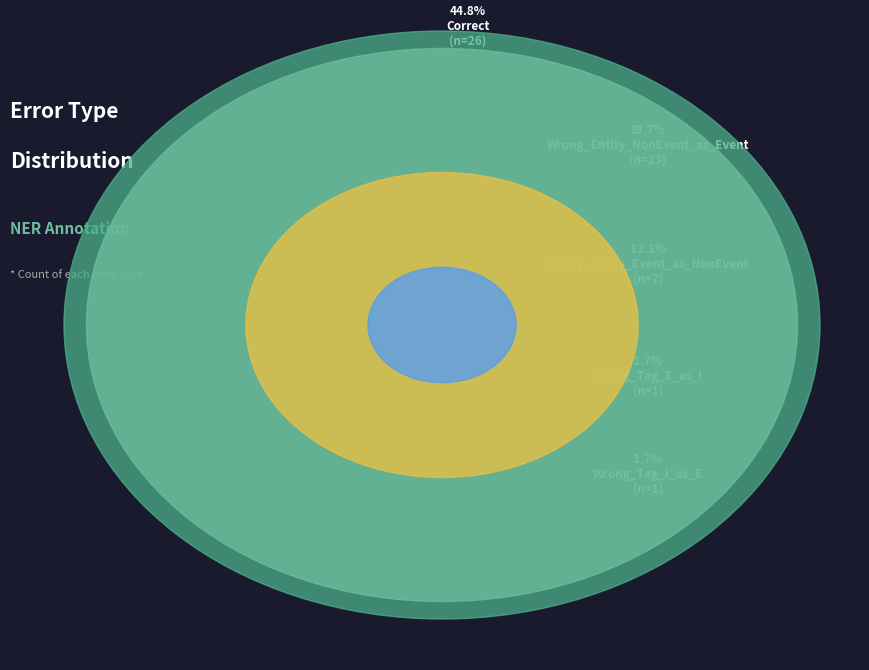

How many segments does this pie chart have?

5